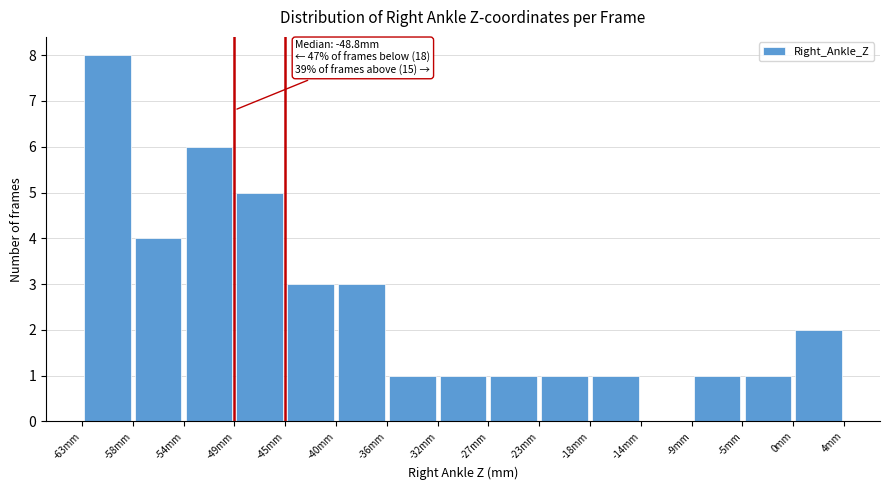

Which range on the x-axis has the tallest bar?

-62.5 to -58.0